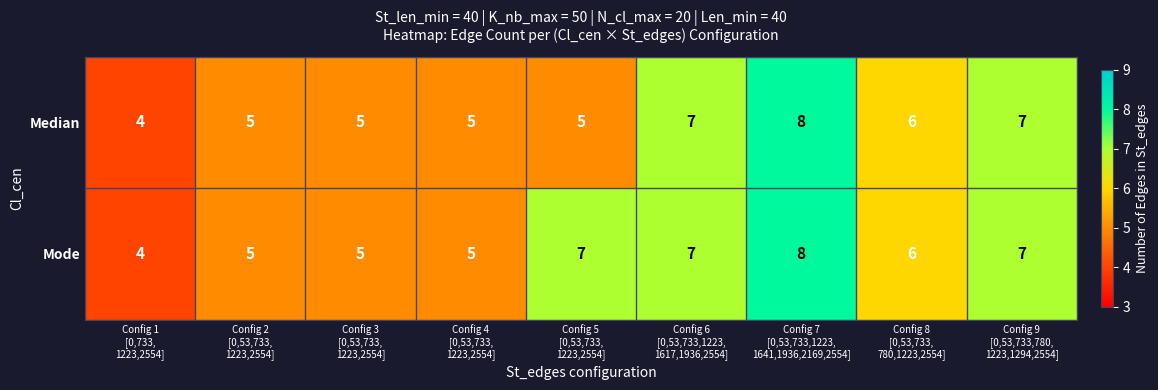

How many Median values are between 5 and 7?

7